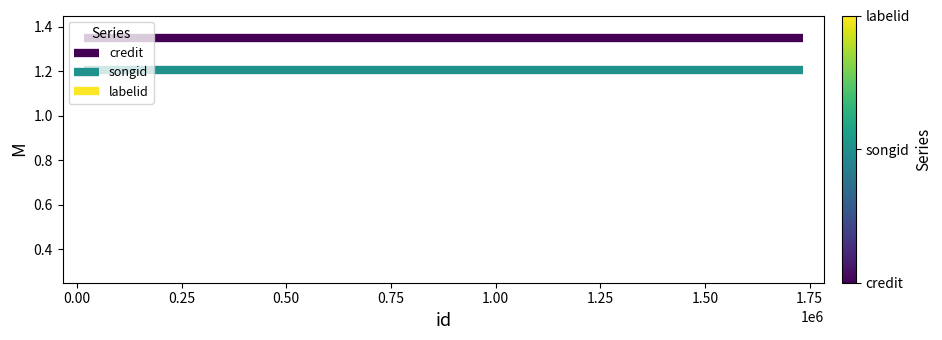

What is the value of the songid point at the 2nd from the left?

1.2